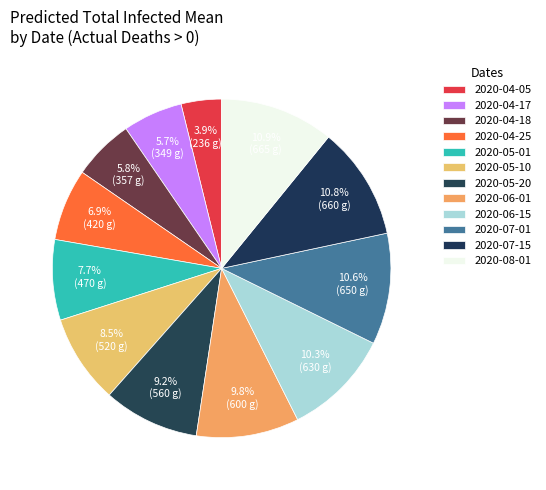

Which slice is the smallest?

2020-04-05